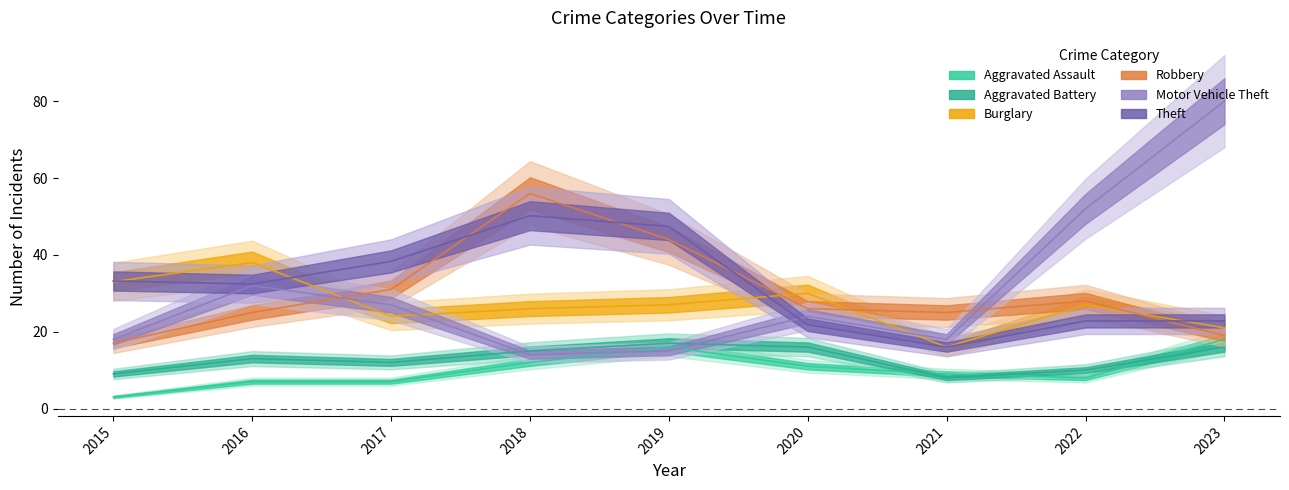

True or false: Burglary and Aggravated Battery cross at least once.

False